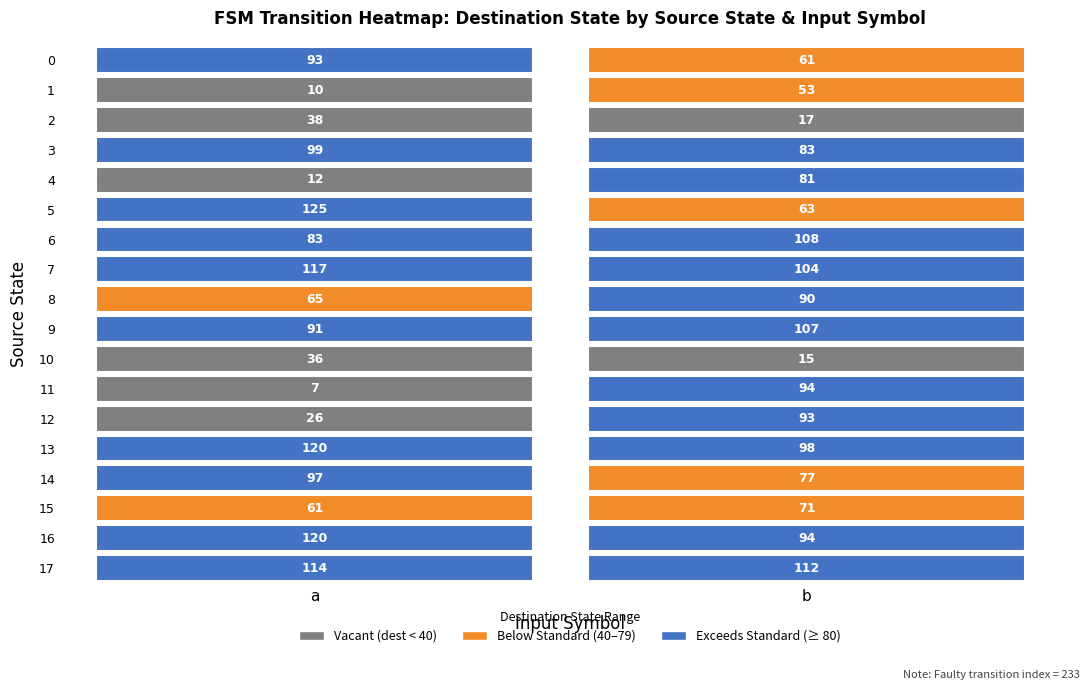

Rank the categories by 13 value from lowest to highest.

1, 0